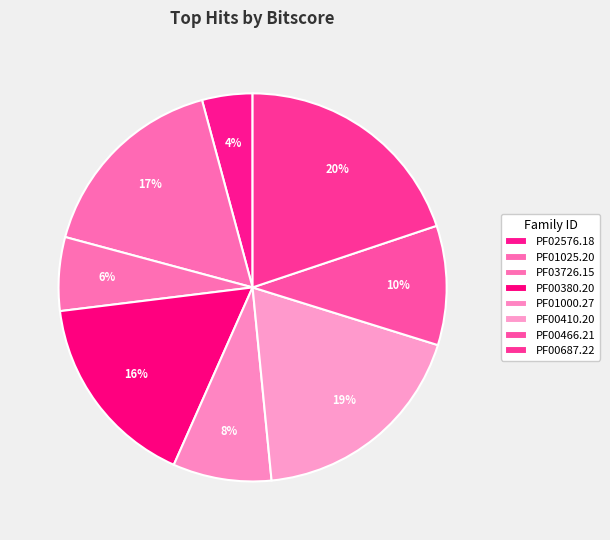

What is the largest slice in the pie chart?

PF00687.22